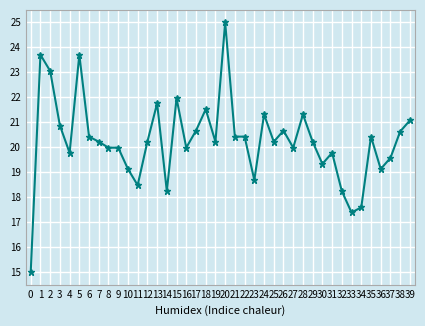

What is the difference between the maximum and minimum values?

10.0